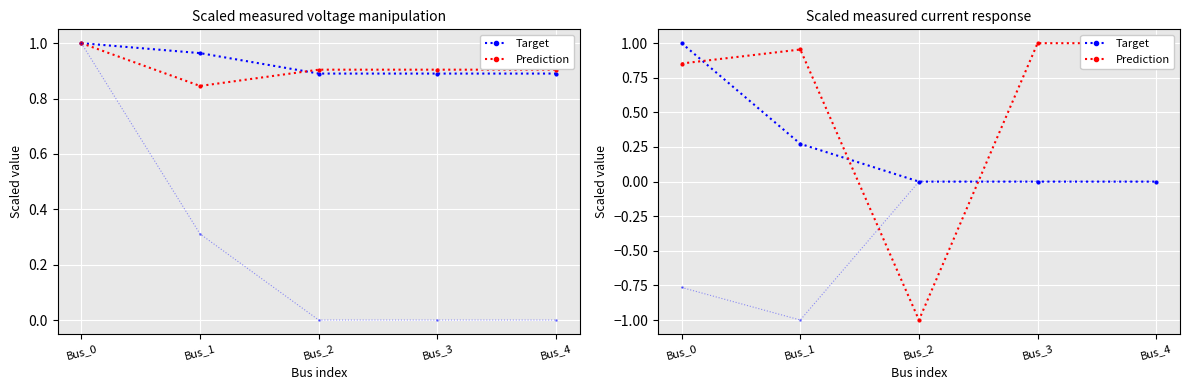

Is the value of Prediction at Bus_1 greater than the value of Target at Bus_4?

Yes